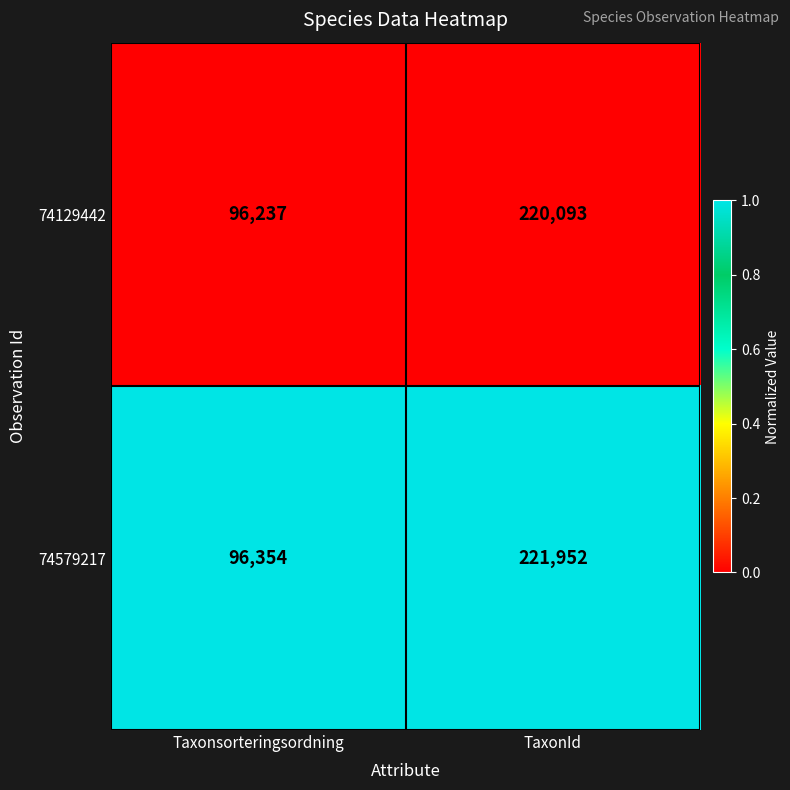

What is the difference between the maximum and minimum values in the 74129442 series?

123856